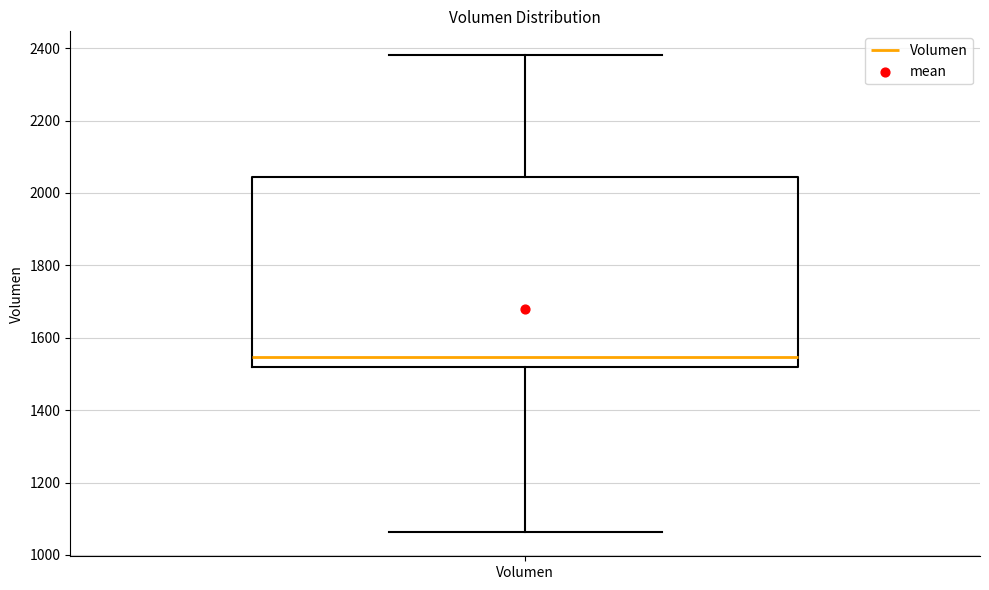

Transcribe this box plot: give where the median line is, the range the box spans, and where the two whiskers end, as read against the y-axis. The values are not printed on the chart, so give them approximately, as read against the axis.

median 1540, box 1520 to 2040, whiskers 1060 to 2380